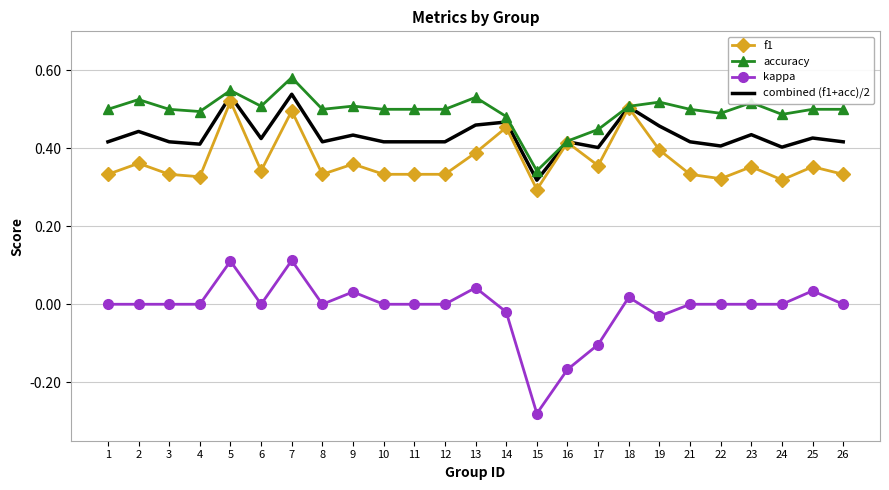

Which series has the largest range (max minus min)?

kappa